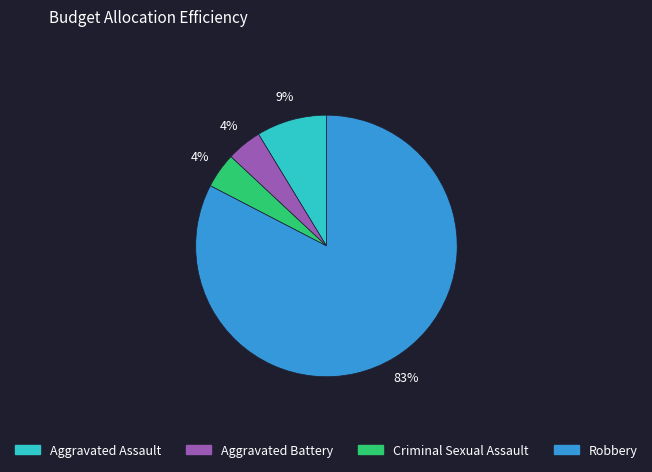

Which slice is the largest?

Robbery